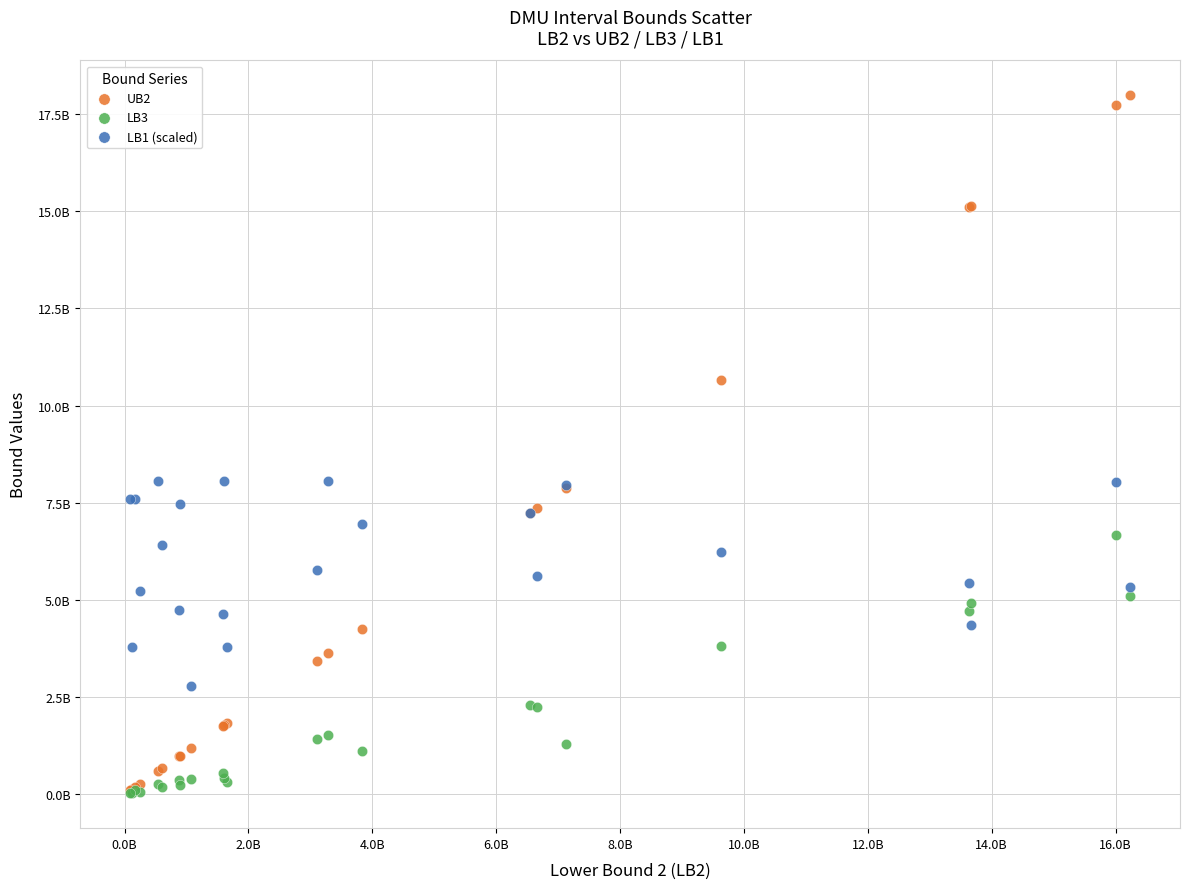

What are all the series names shown in the legend?

UB2, LB3, LB1 (scaled)